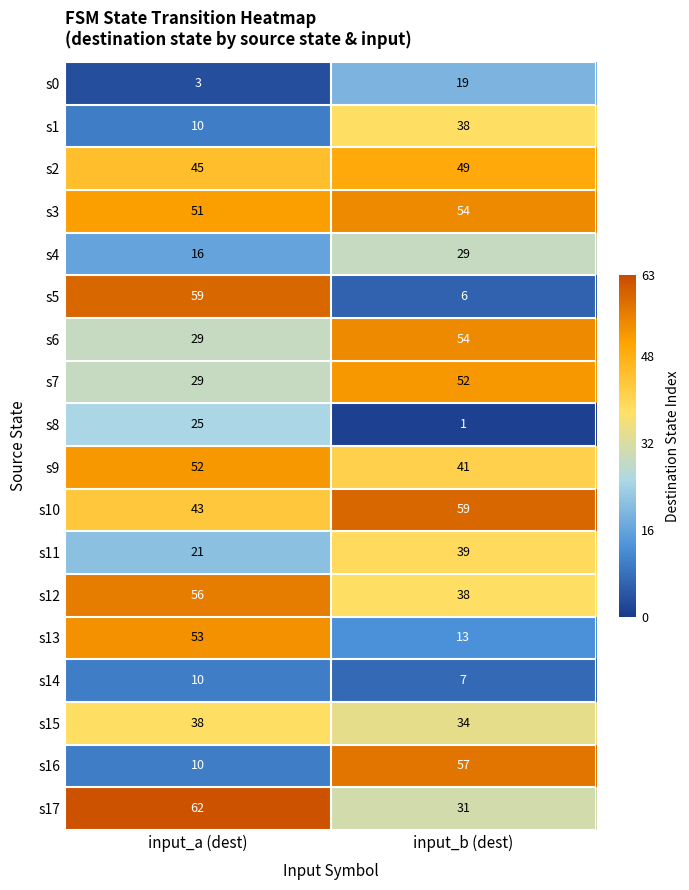

Where is s11 nearest to the value 30?

input_a (dest)